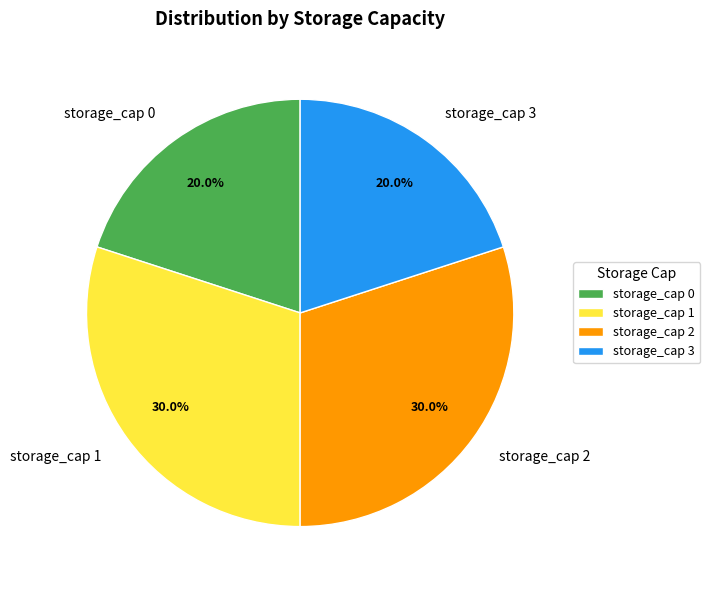

Count the number of slices in the pie.

4